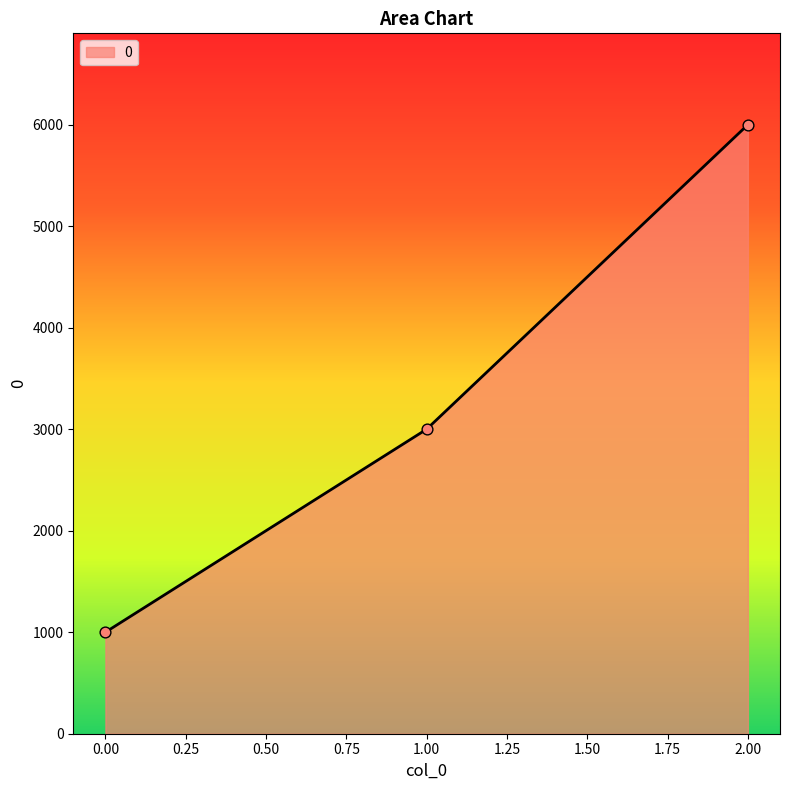

Approximately how many times larger is the value at 0.00 compared to 1.00?

0.3